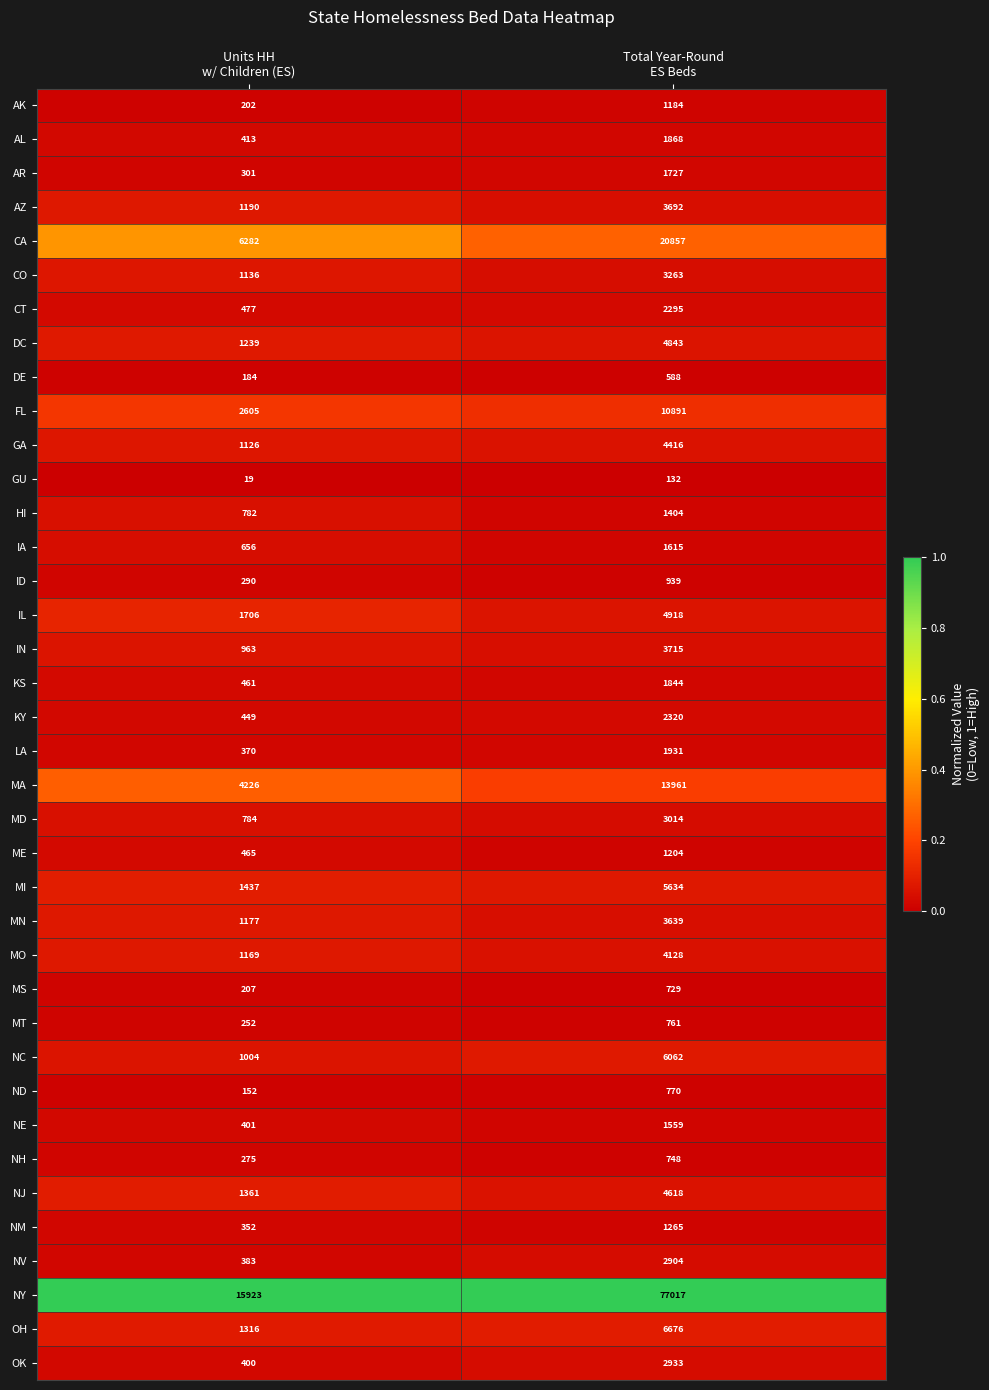

At which category does the chart reach its peak across all series?

Total Year-Round
ES Beds